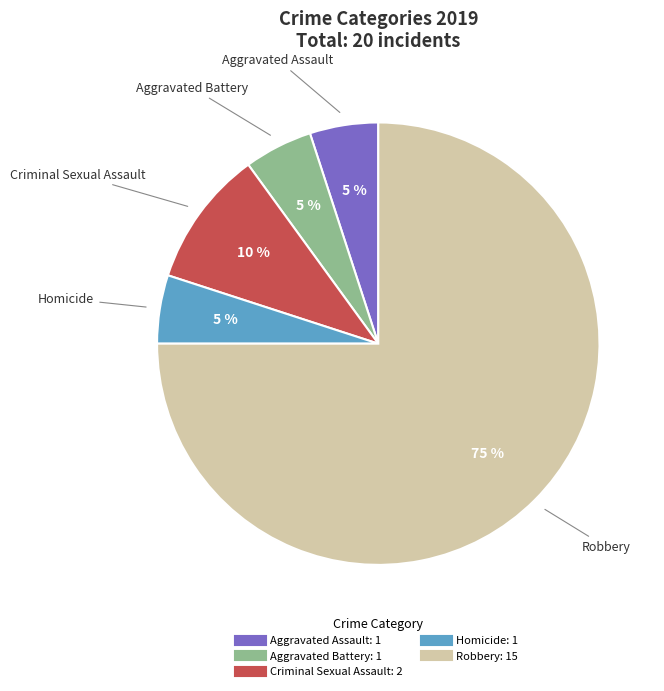

Is the sum of Aggravated Battery and Robbery greater than half?

Yes